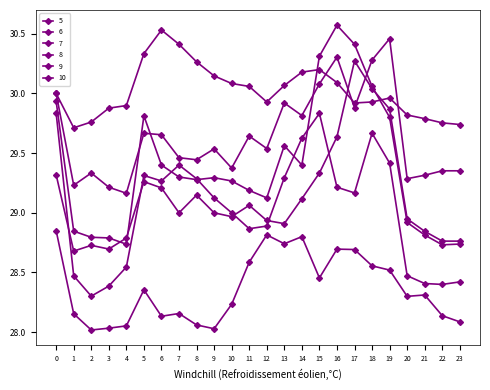

How many data points does each series have?

24